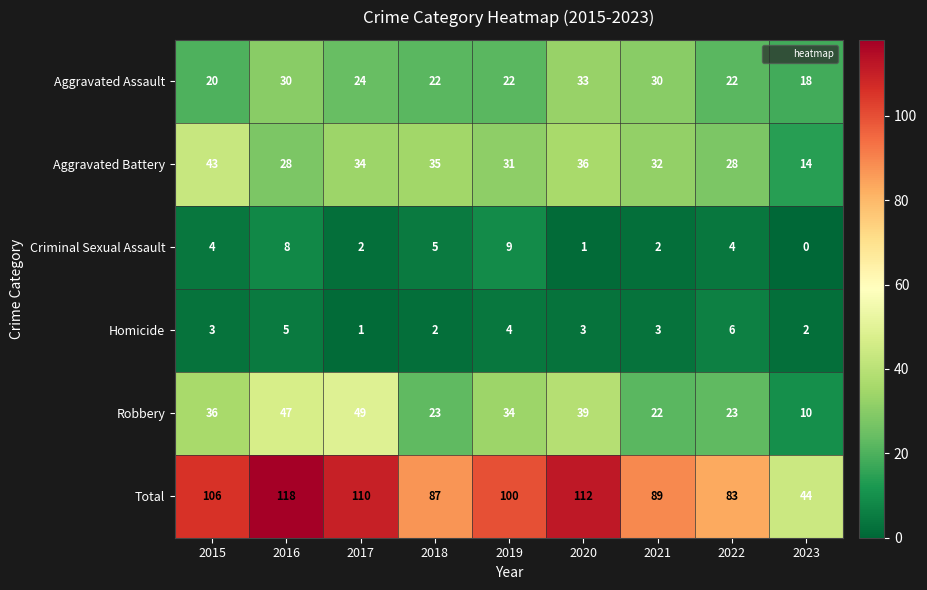

At 2019, list the series in order from smallest to largest.

Homicide, Criminal Sexual Assault, Aggravated Assault, Aggravated Battery, Robbery, Total